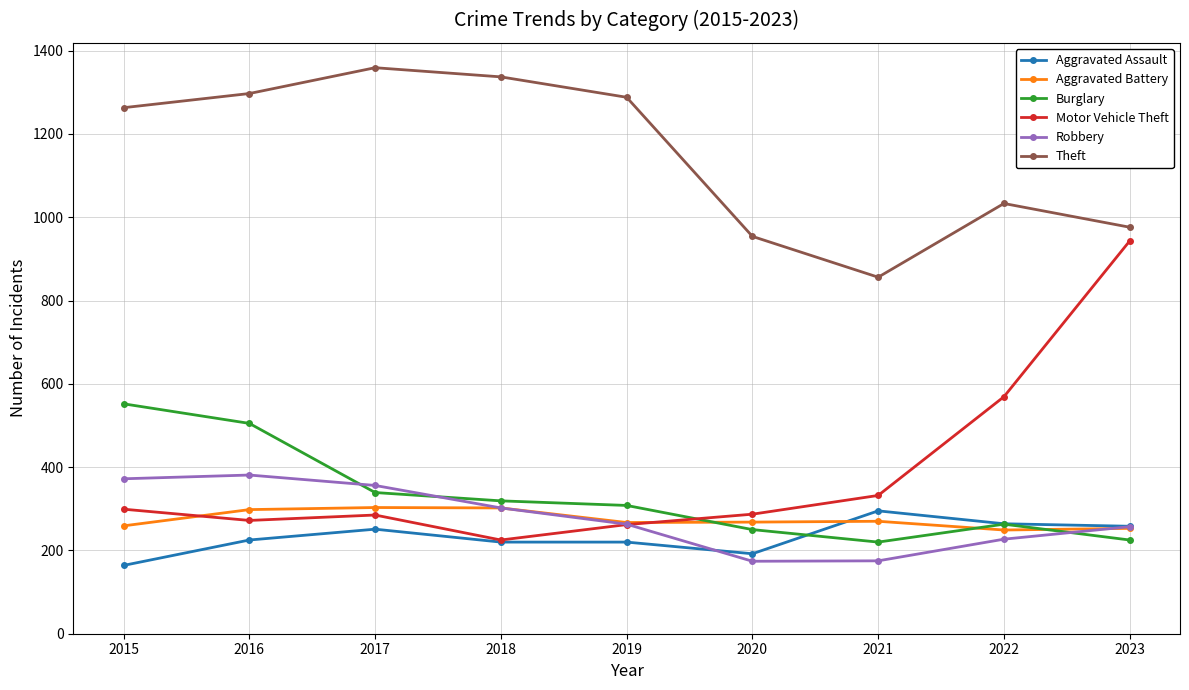

Which series changed the most between 2019 and 2020?

Theft